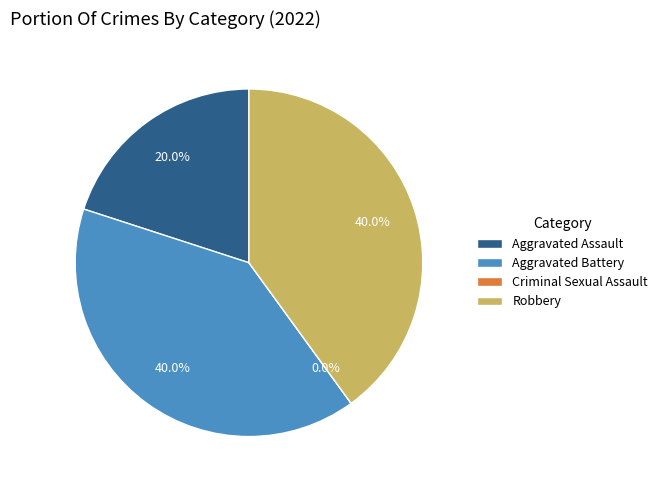

Does Aggravated Battery account for over 50% of the chart?

No